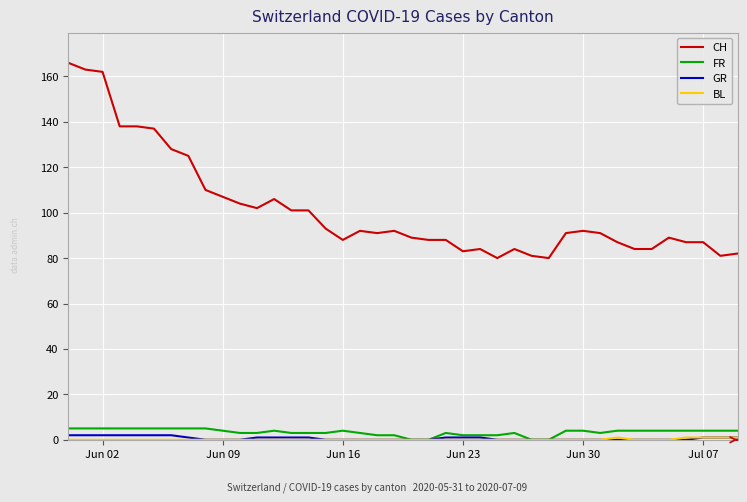

Which series has the largest total across all categories?

CH